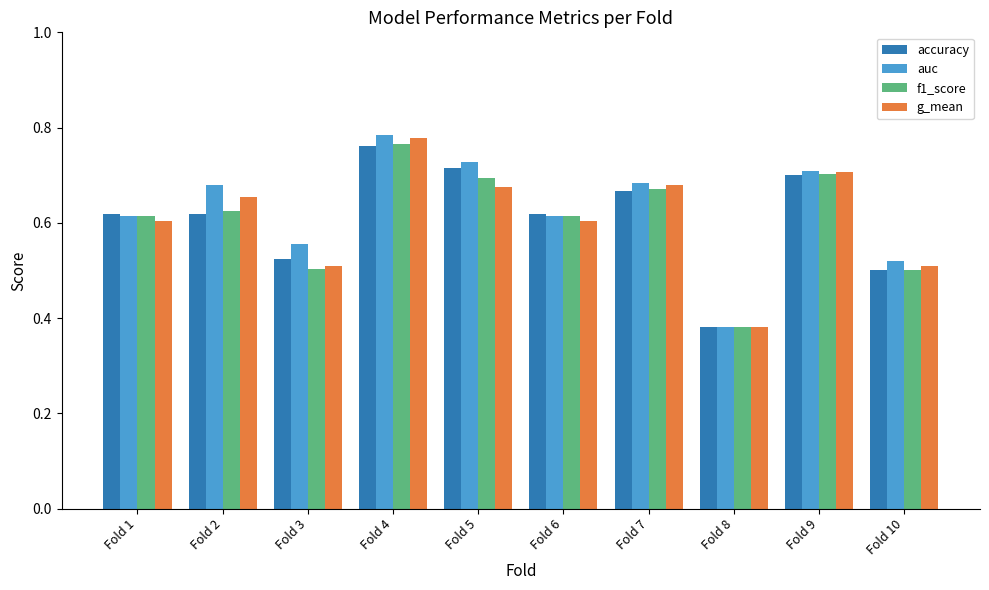

What is the total value across all series at Fold 6?

2.4